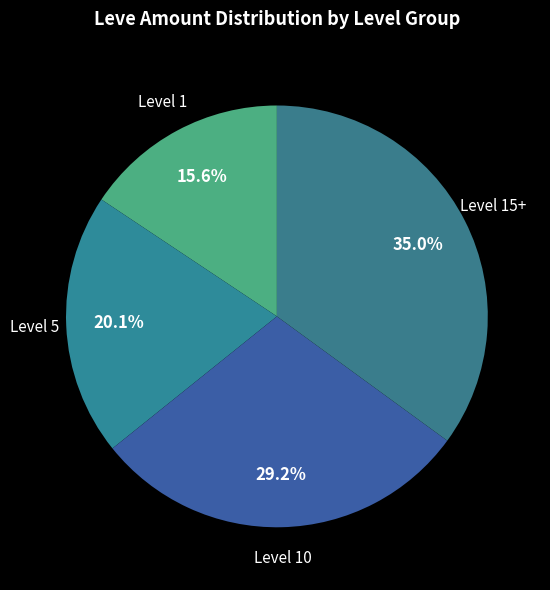

How many segments does this pie chart have?

4